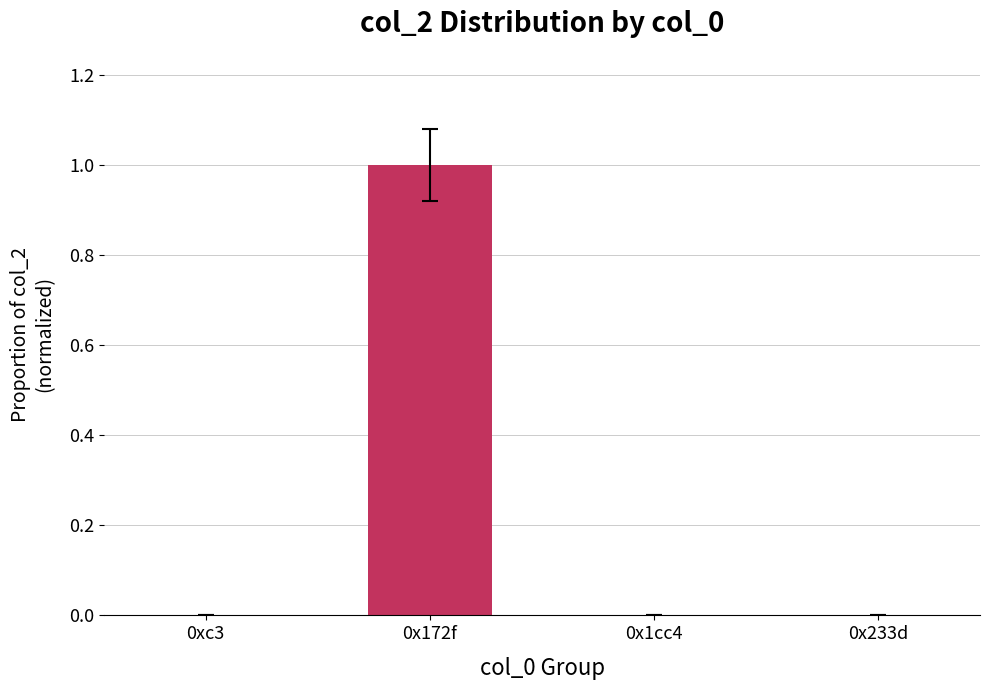

What is the greatest value displayed?

1.0